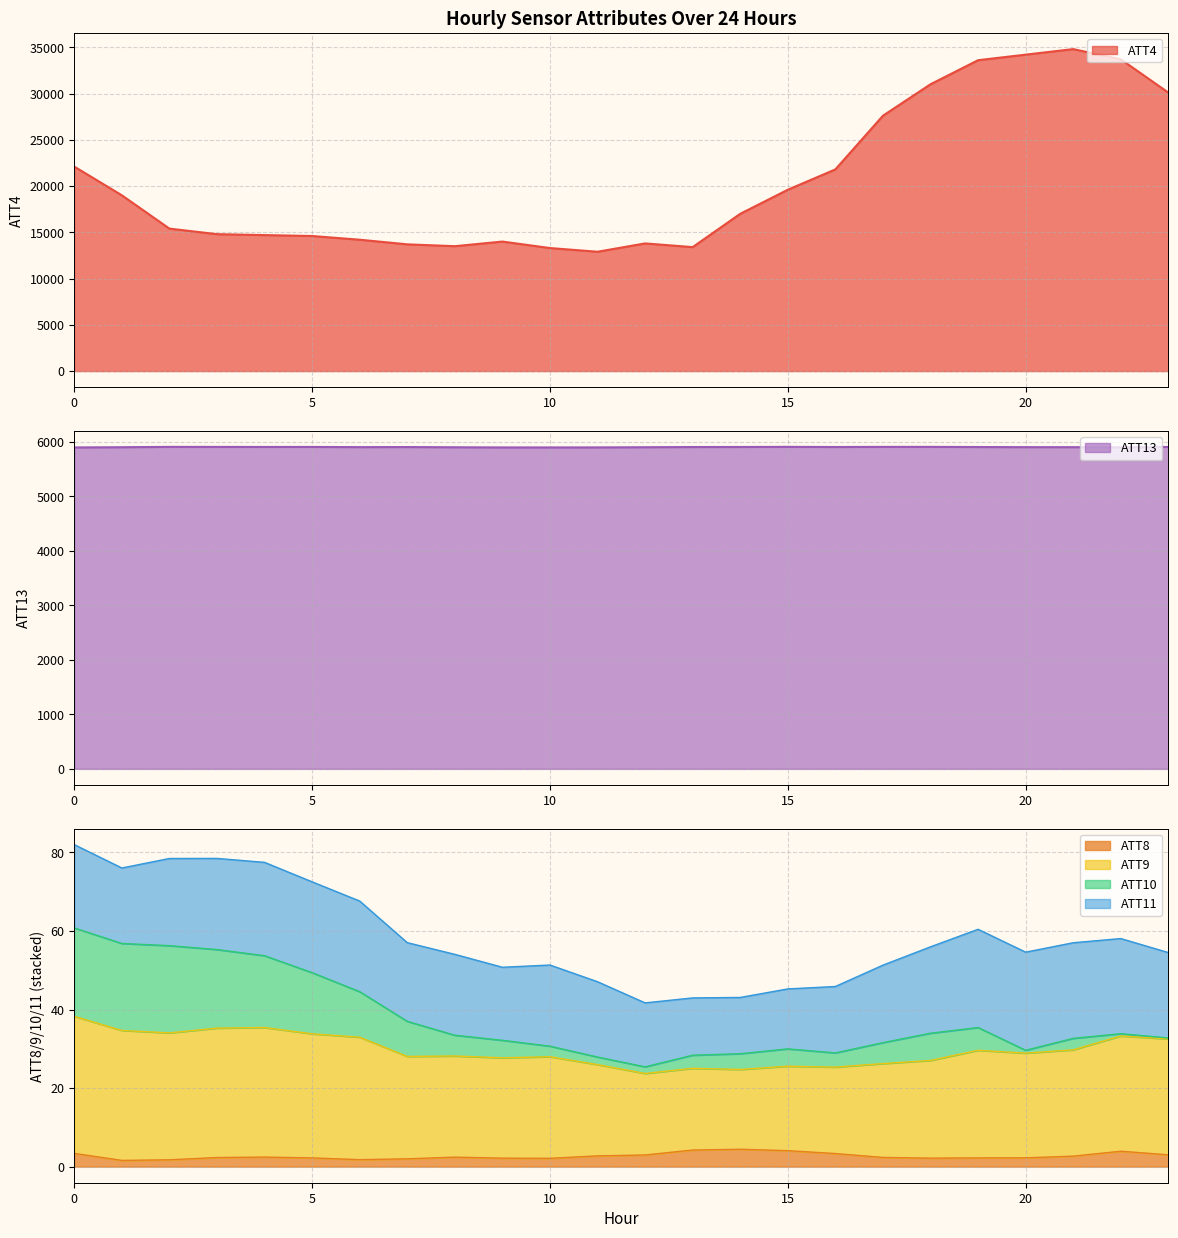

Which series changed the most between 4 and 8?

ATT4